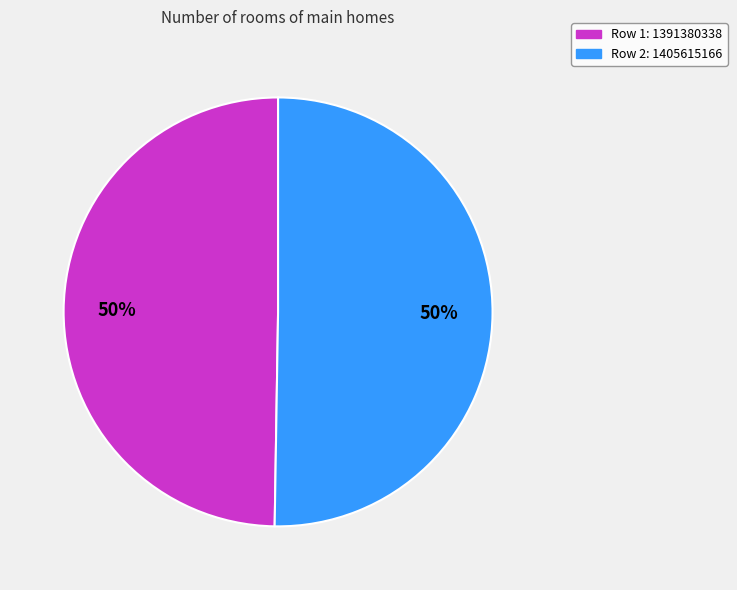

To the nearest percent, what is the average slice percentage?

50%